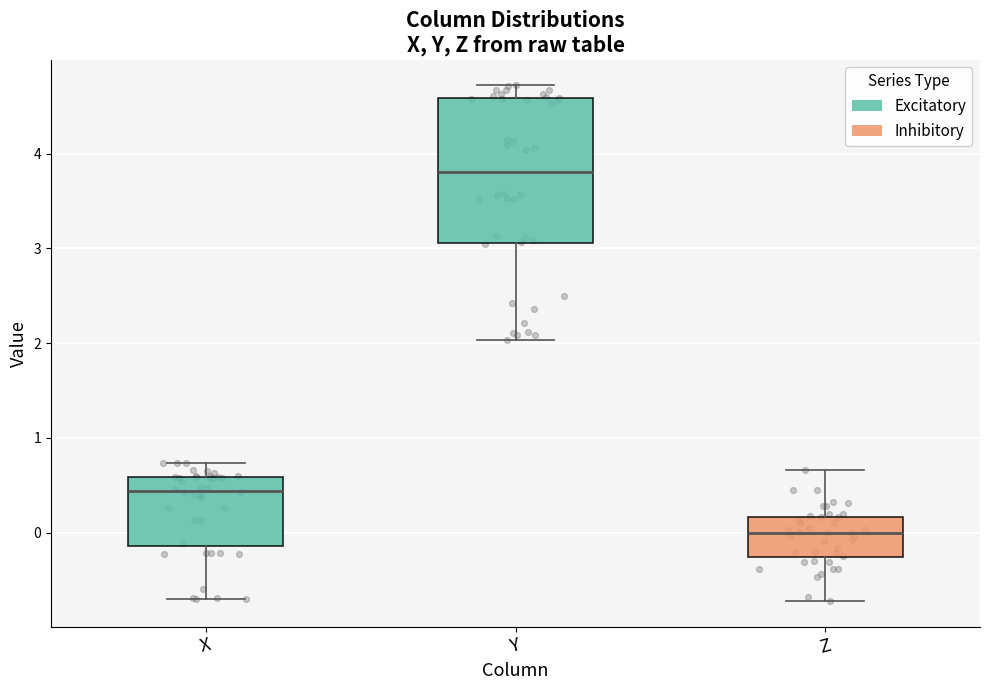

Which box has the highest median line?

Y